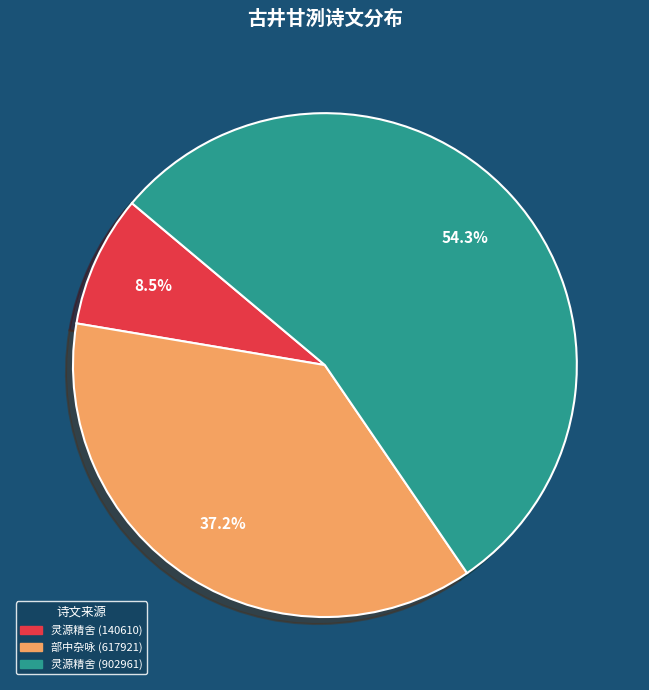

What is the ratio of the value at 灵源精舍 (902961) to the value at 部中杂咏 (617921)?

1.5